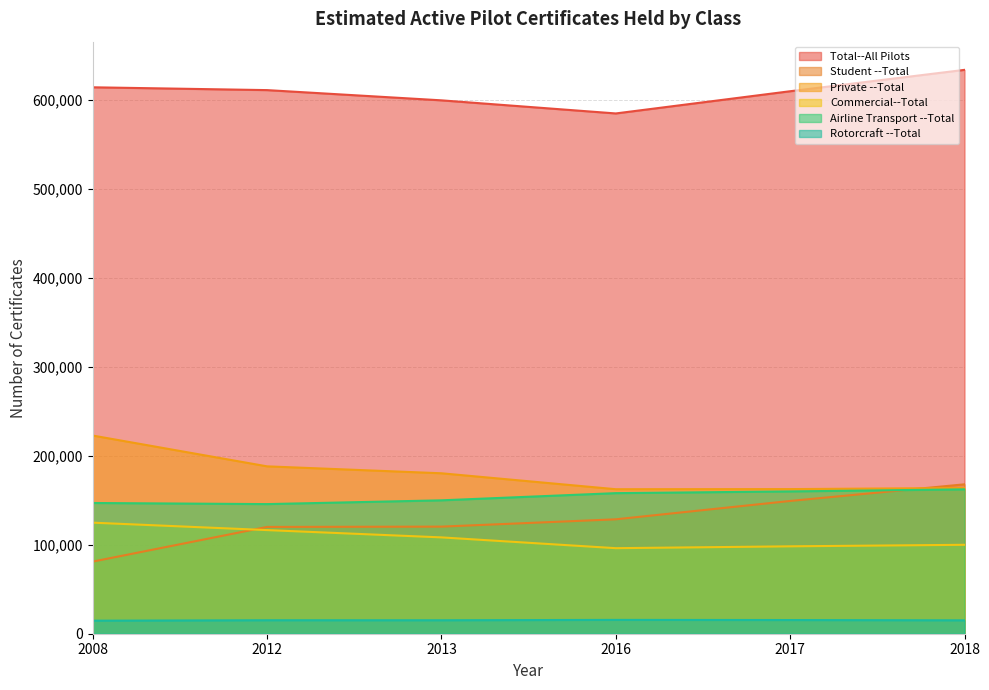

Which has a higher value, 2013 or 2017?

2017